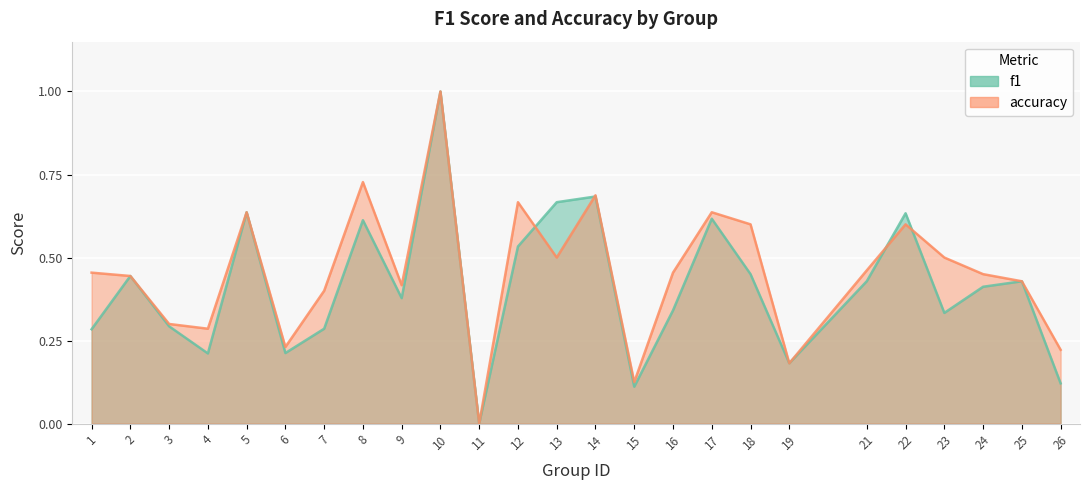

In accuracy, how many points are higher than both neighbors (excluding endpoints)?

7